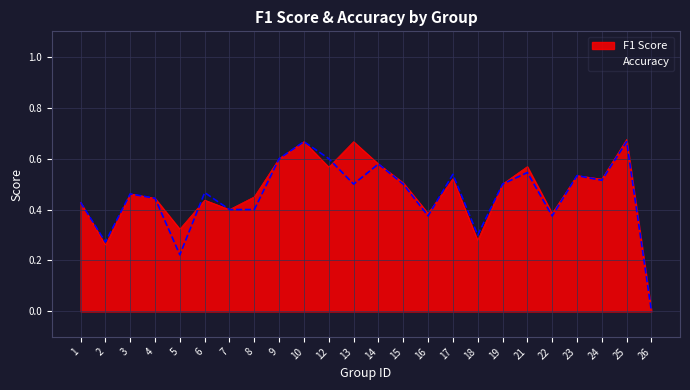

How many values exceed 0?

23